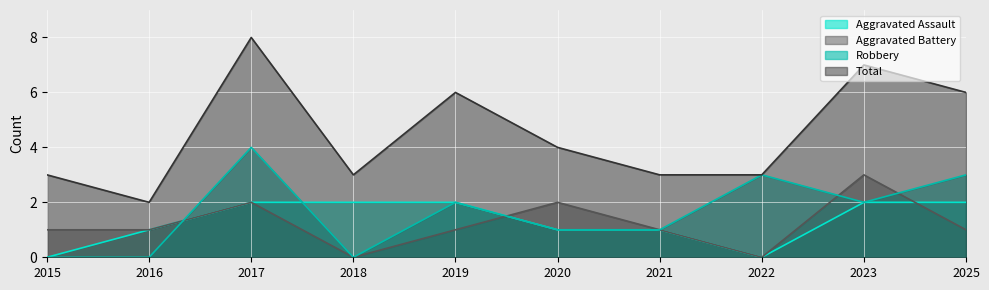

What is the value of the Aggravated Battery point at the 3rd from the left?

2